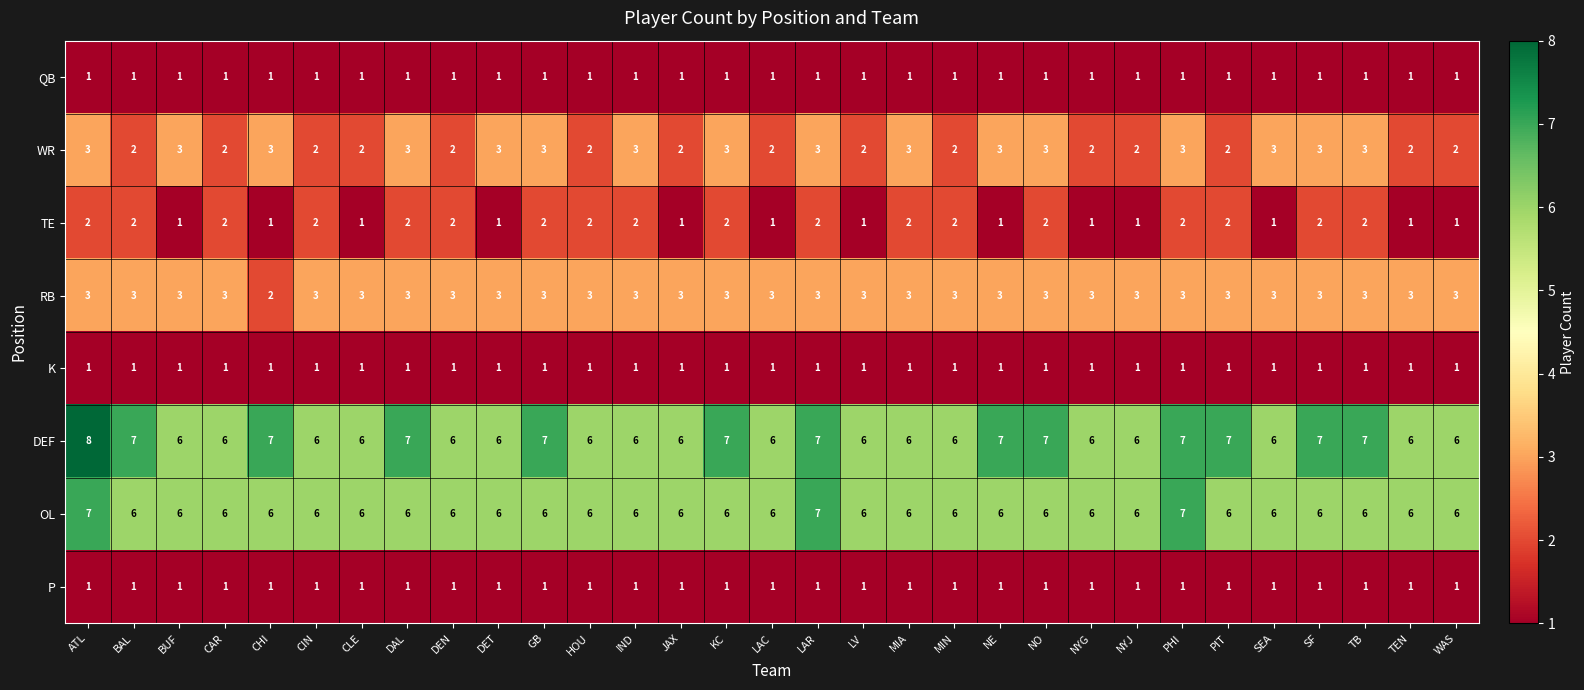

The value of OL at CAR is 8. True or false?

False